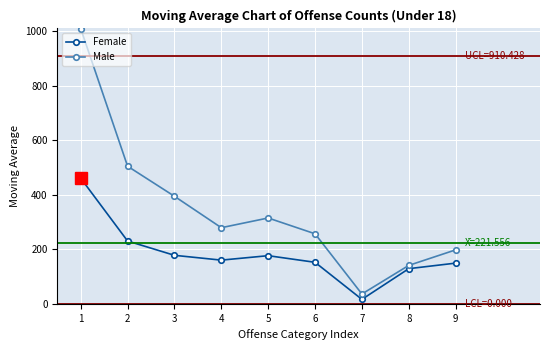

Where is the first local maximum for Female?

5